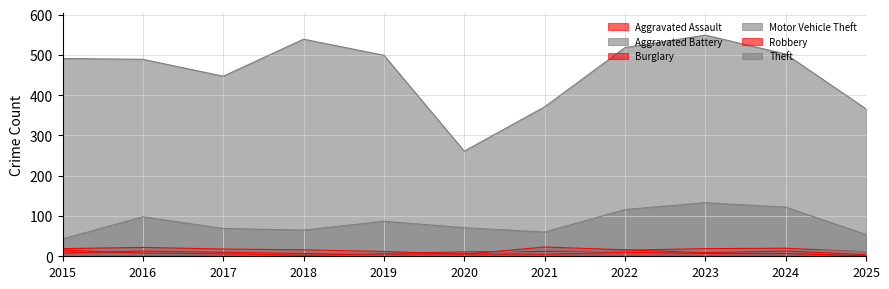

How many lines are shown in the chart?

6